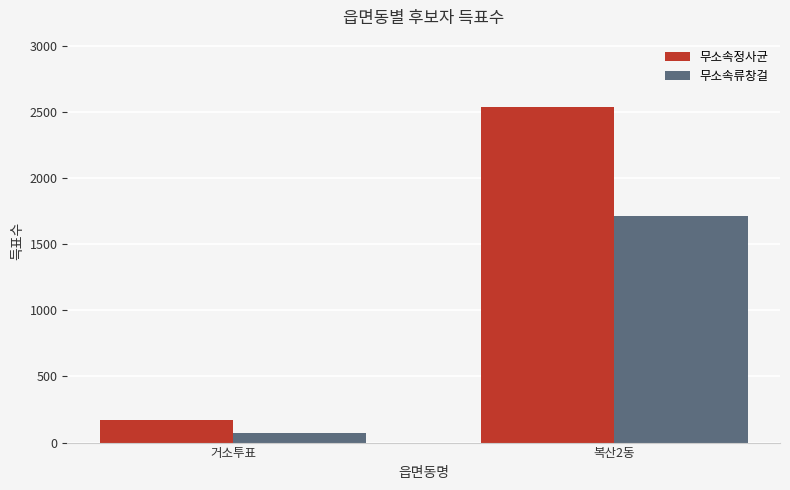

Reading left to right, extract all data points from this chart.

무소속정사균: 167	2539
무소속류창걸: 76	1713